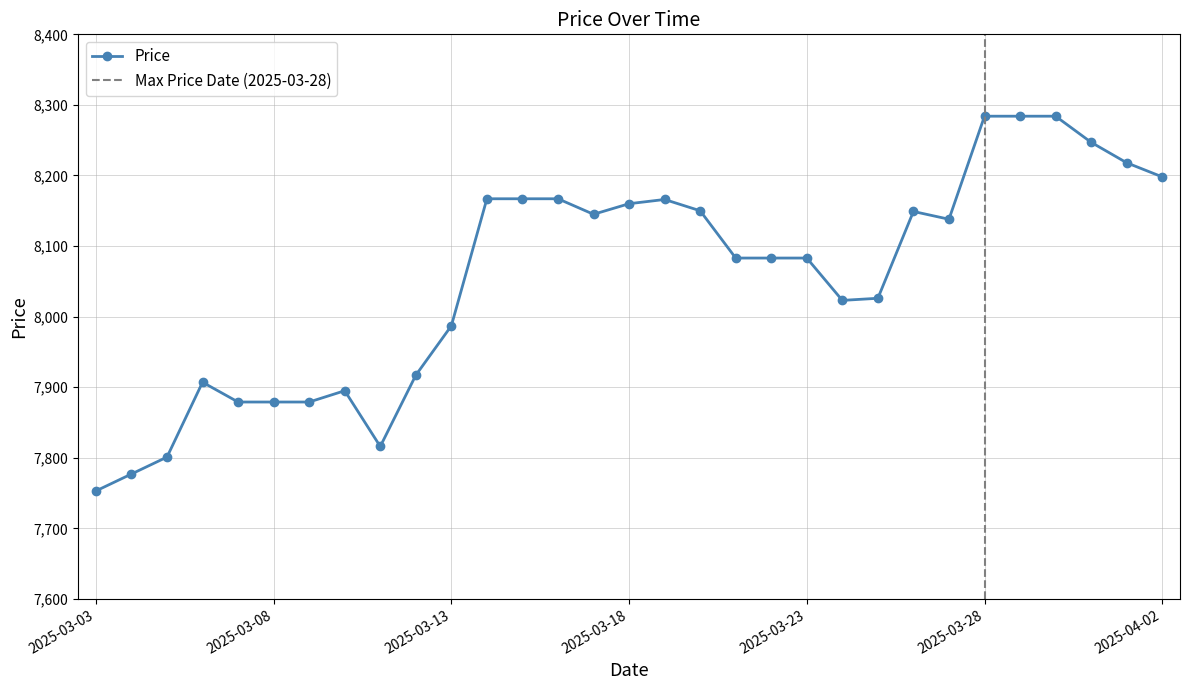

Which has a higher value, 2025-03-08 or 2025-03-26?

2025-03-26